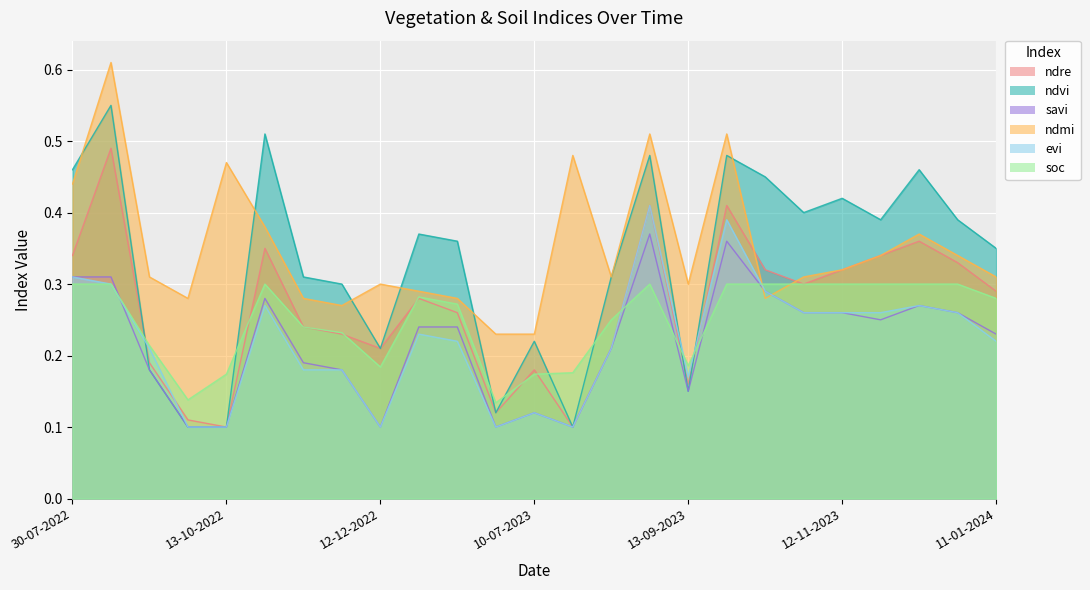

What is the label of the 17th point from the left?

13-09-2023